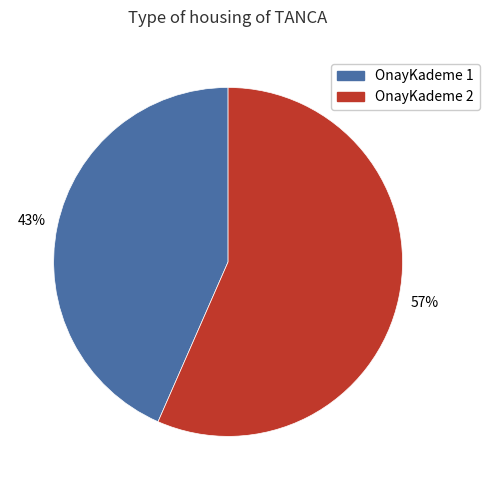

Combined, do OnayKademe 2 and OnayKademe 1 account for over 50%?

Yes